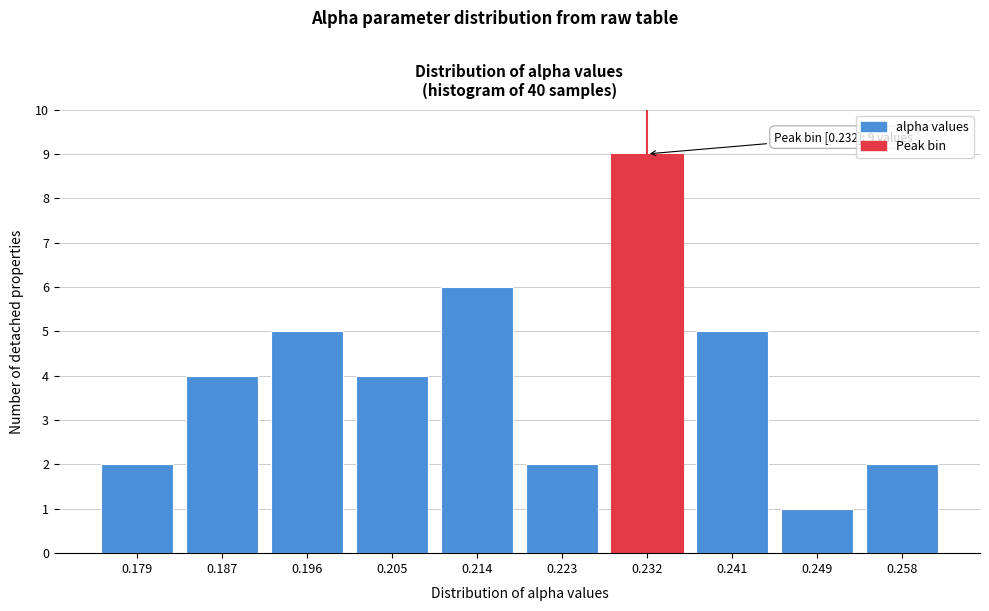

Reading left to right, list all the values displayed in this chart.

2	4	5	4	6	2	9	5	1	2